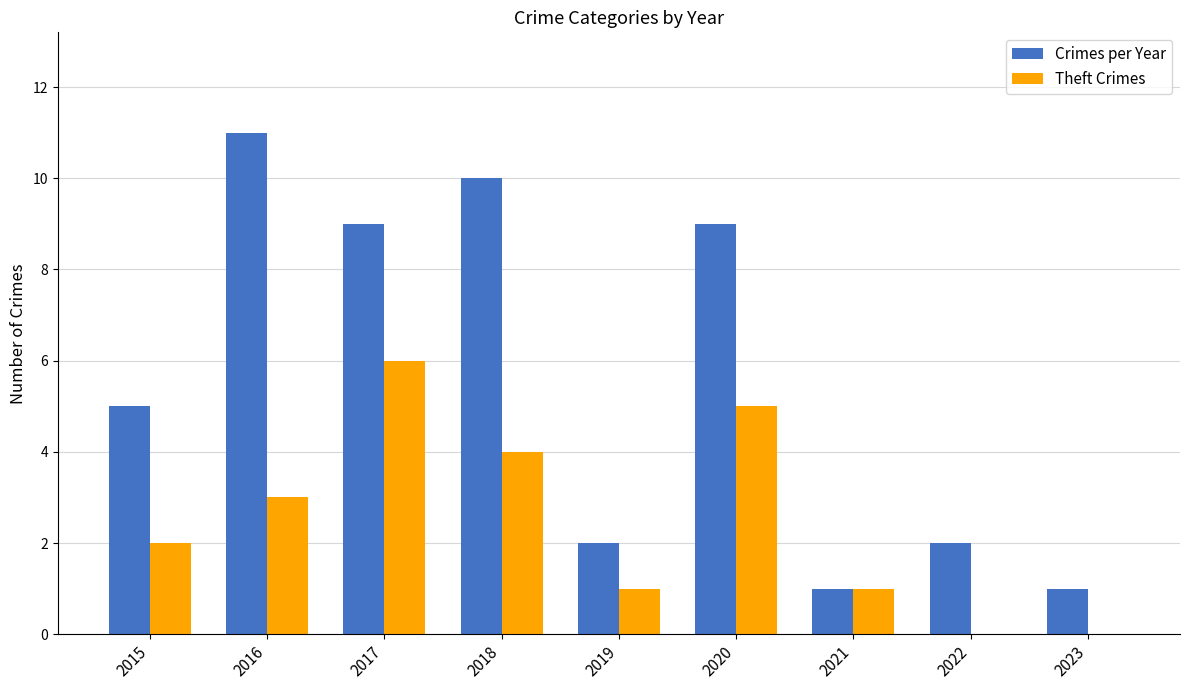

What is the sum of all Crimes per Year values?

50